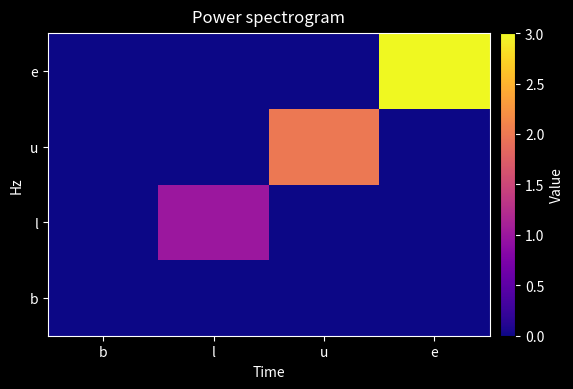

Which category has the highest value across all series?

e